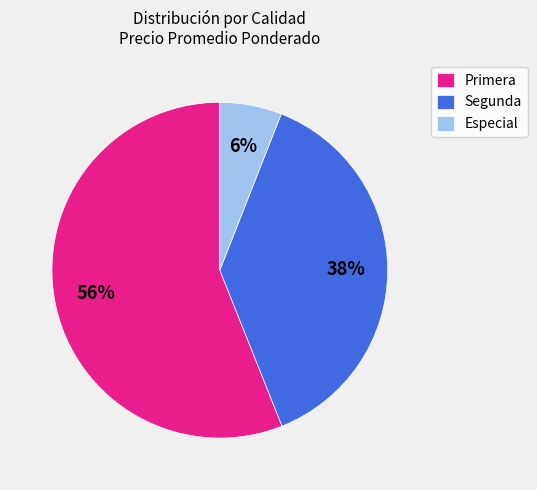

Which category has the biggest portion of the pie?

Primera